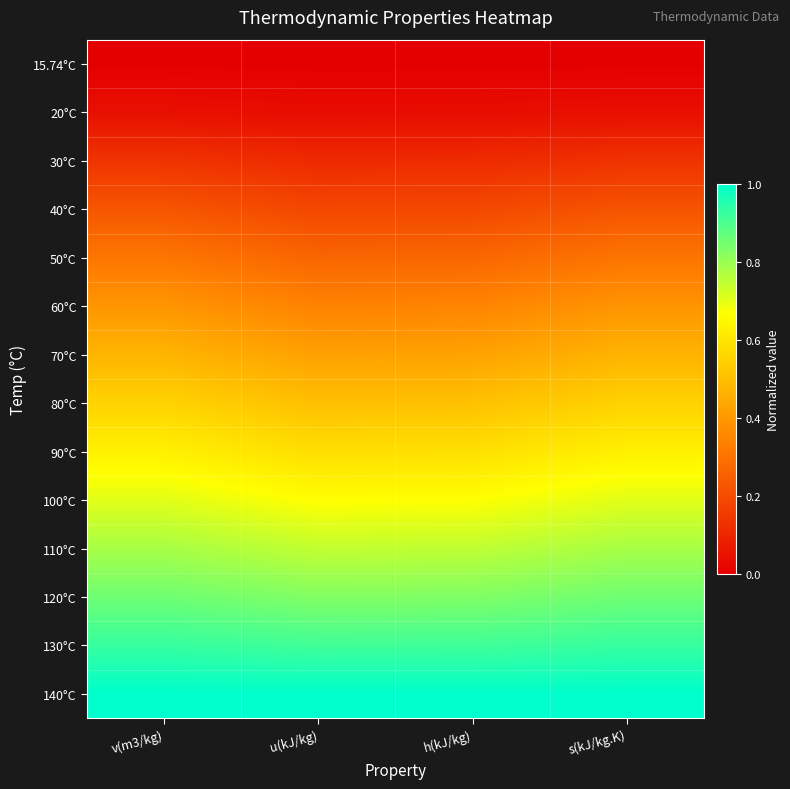

Which category has the highest value across all series?

v(m3/kg)